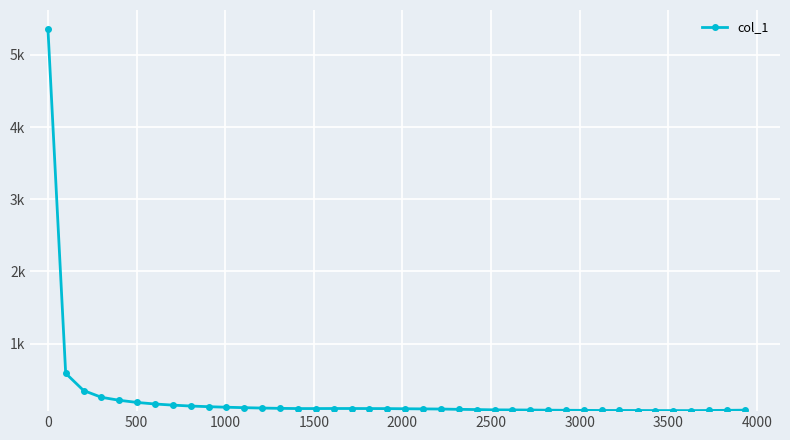

Does the chart have visible grid lines?

Yes